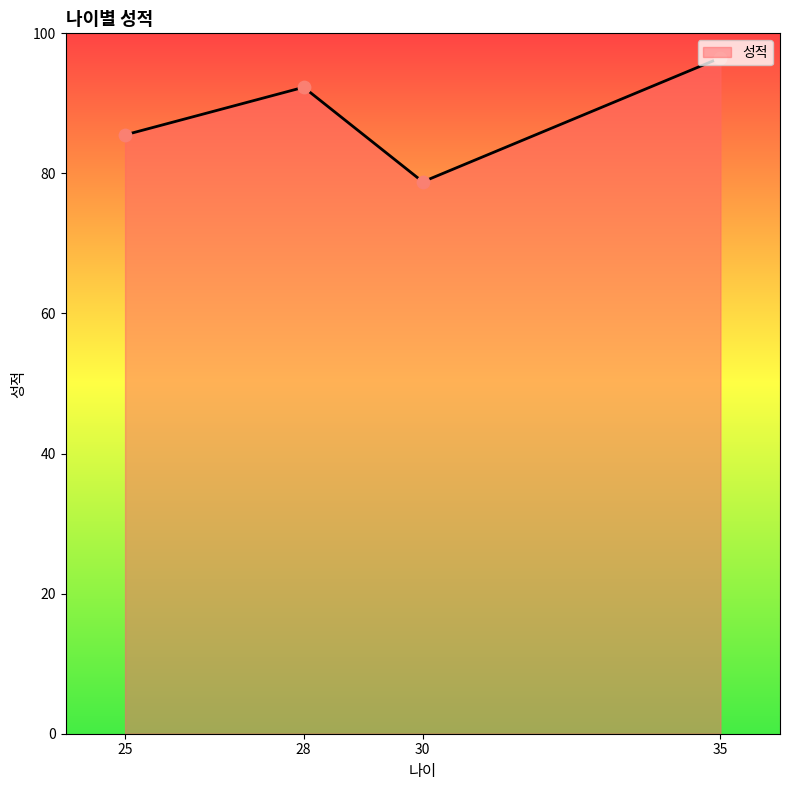

Between 30 and 35, which is larger?

35